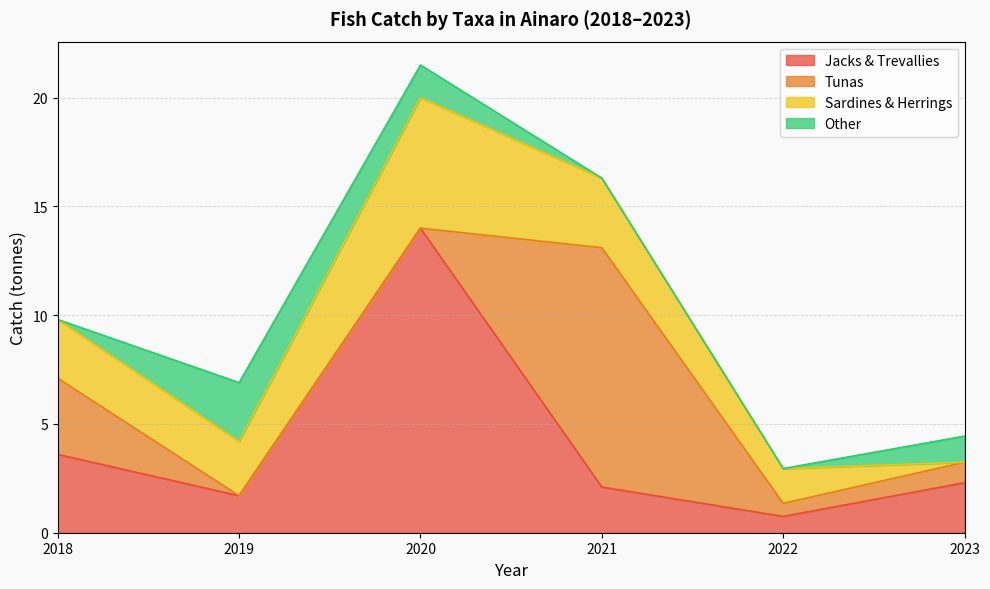

Which series changed the most between 2019 and 2021?

Tunas